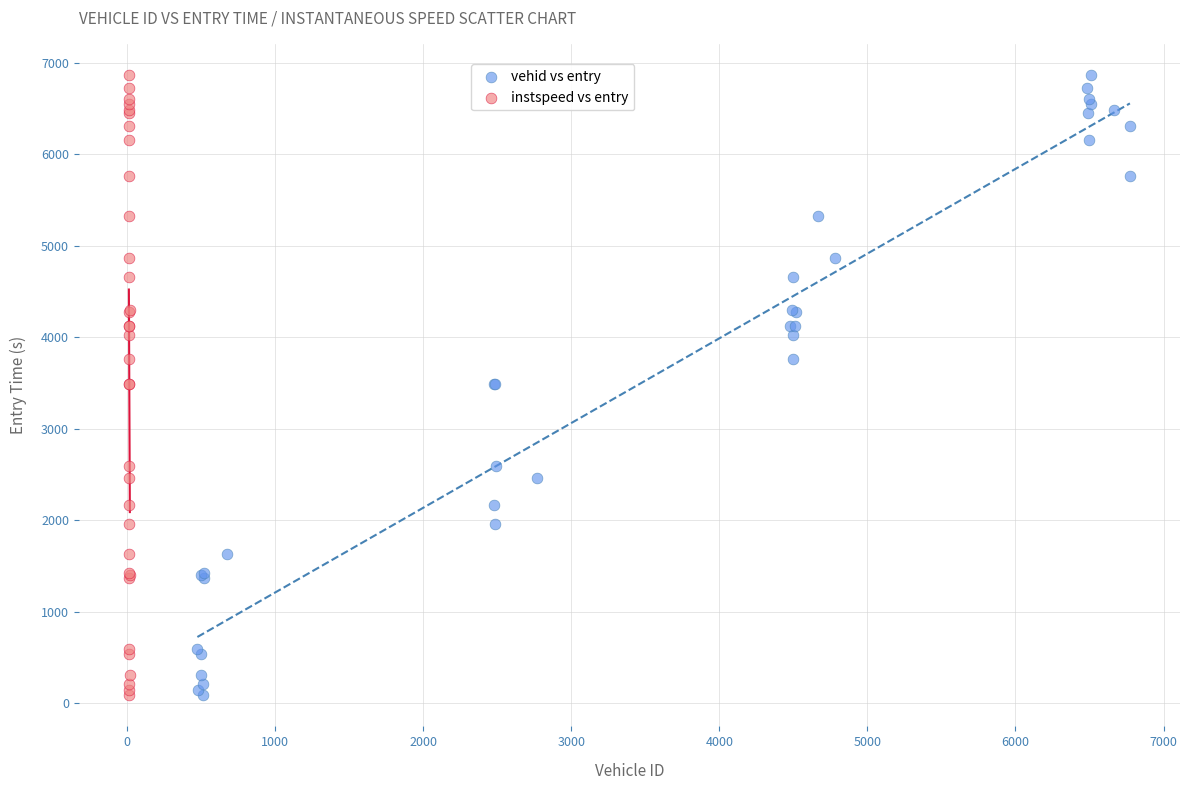

What are all the series names shown in the legend?

vehid vs entry, instspeed vs entry